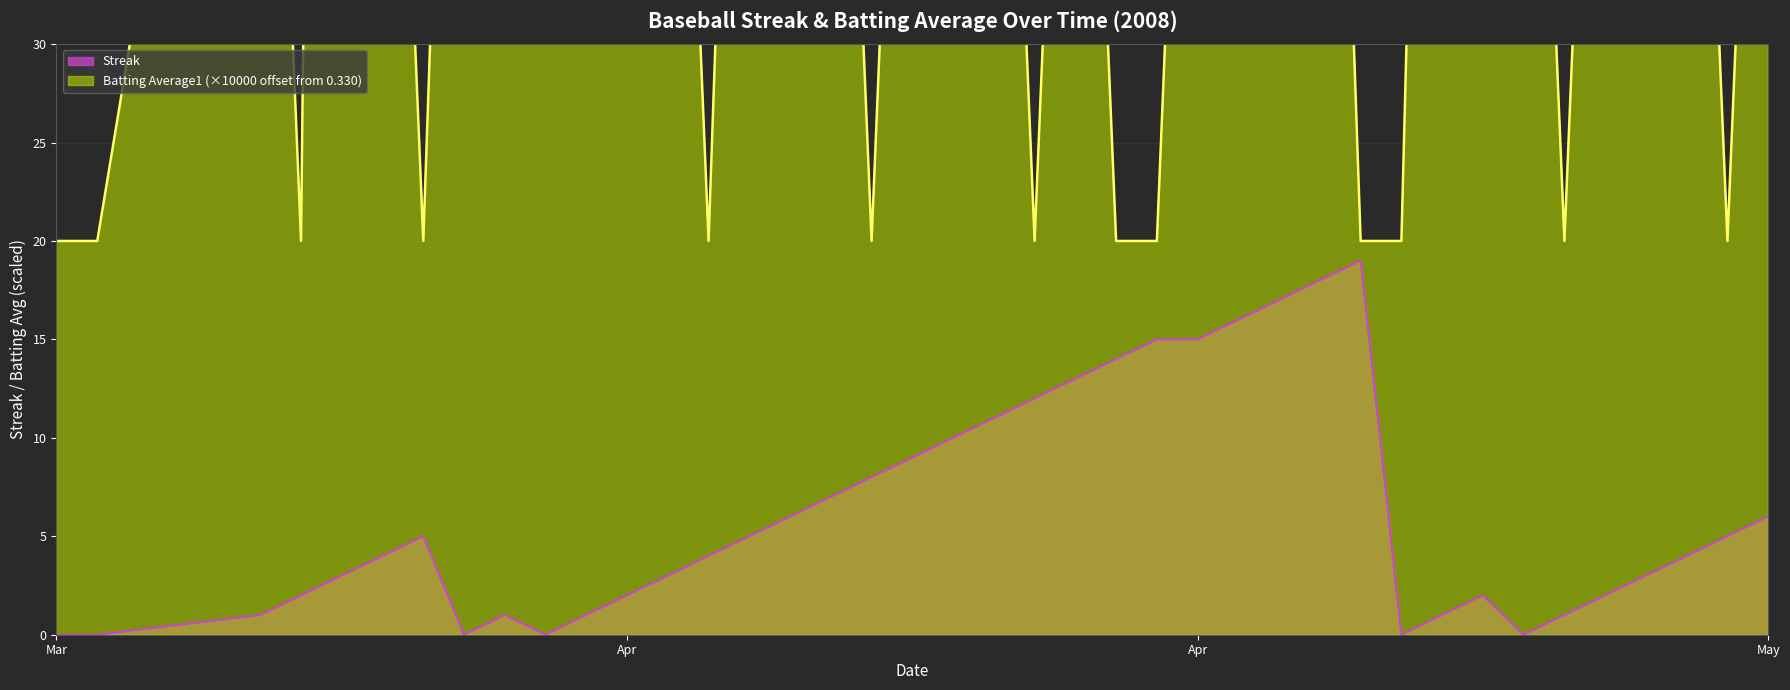

What is the difference between the Streak values at 2008-03-26 and 2008-04-09?

3.0